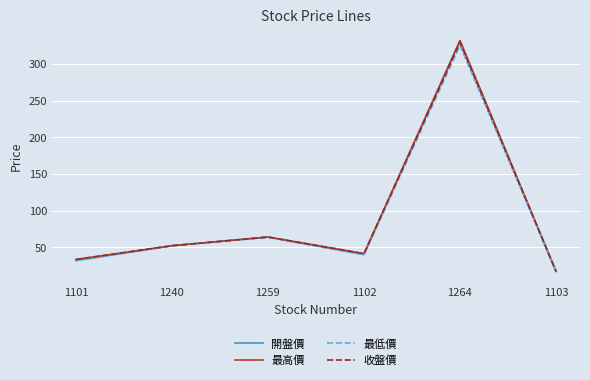

What is the difference between the highest and lowest values at 1259?

0.4